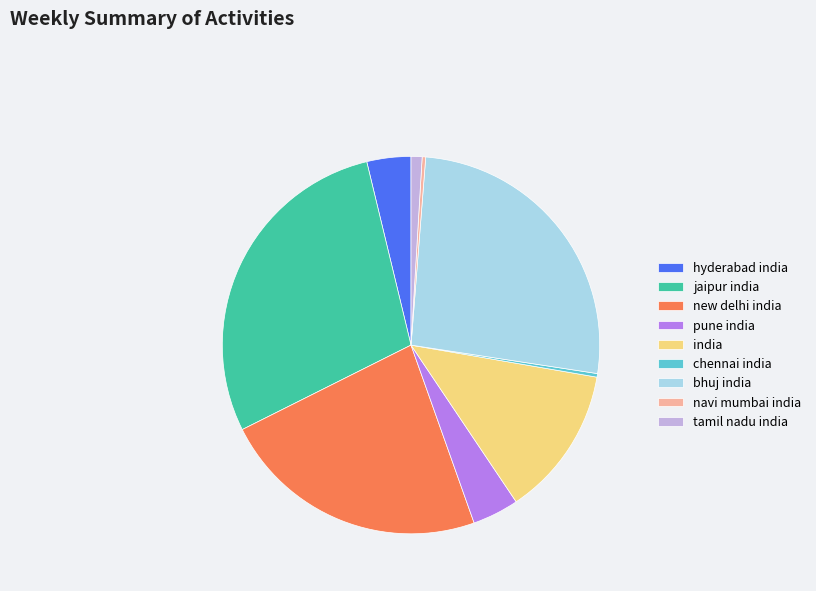

Is there any slice that represents more than half of the pie?

No